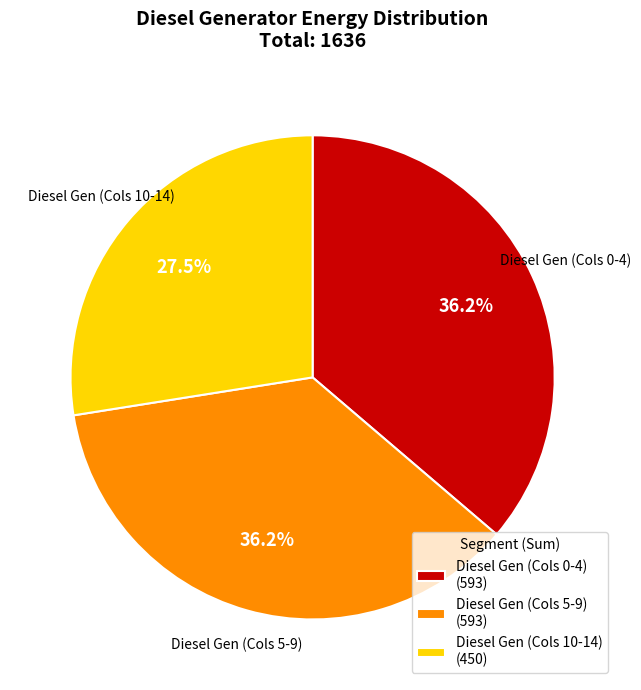

Is there a majority slice in this chart?

No